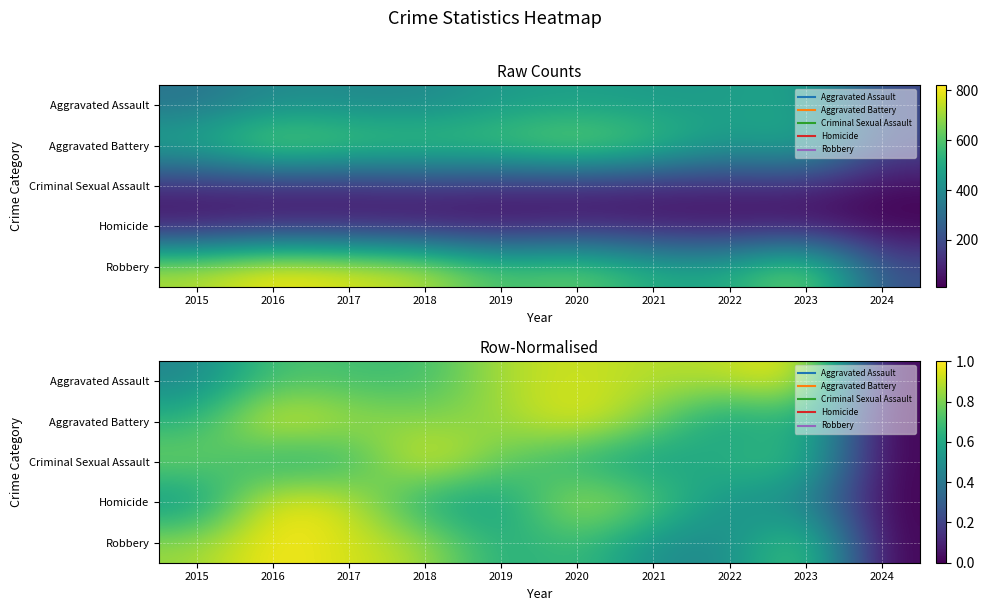

At which label does Aggravated Battery reach its peak?

2016